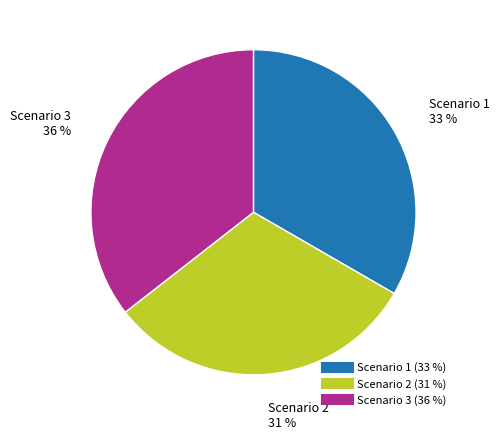

How many segments does this pie chart have?

3